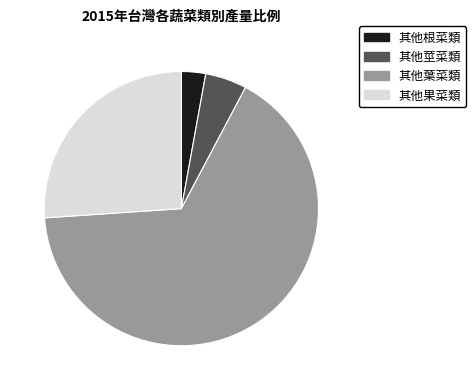

Is it true that 其他葉菜類 is 75% of the pie?

False